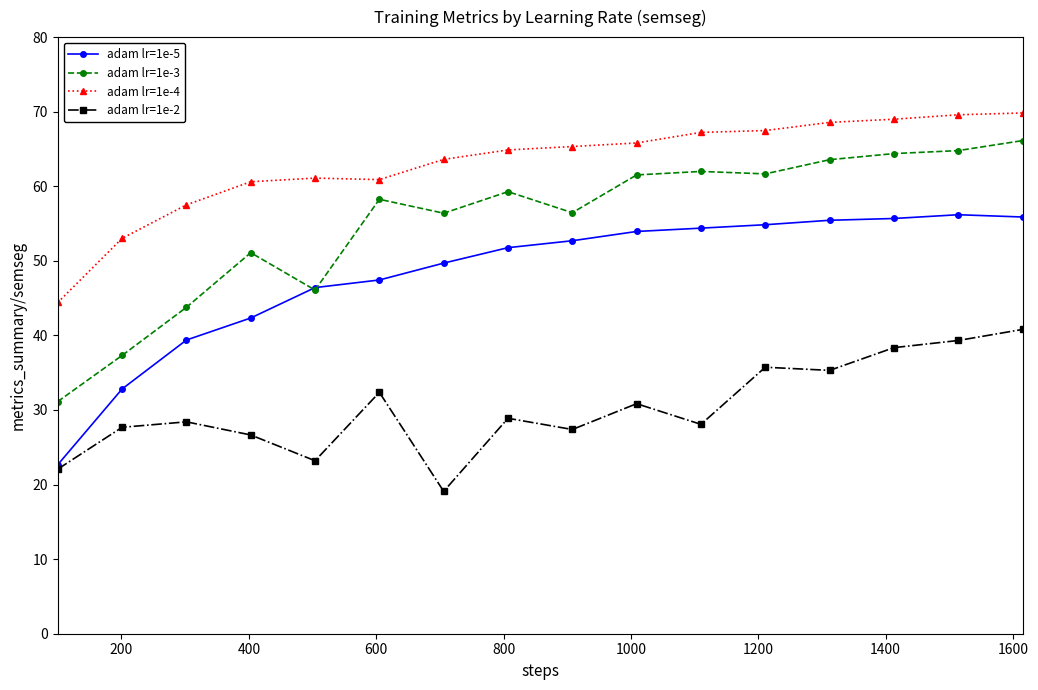

What is the sum of all adam lr=1e-4 values?

1008.8